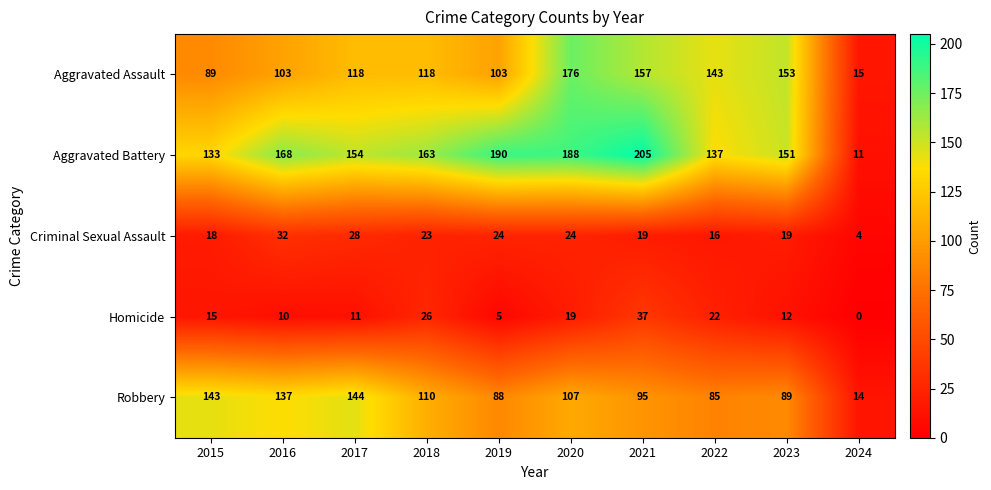

How many values in the Robbery series are below 107?

5